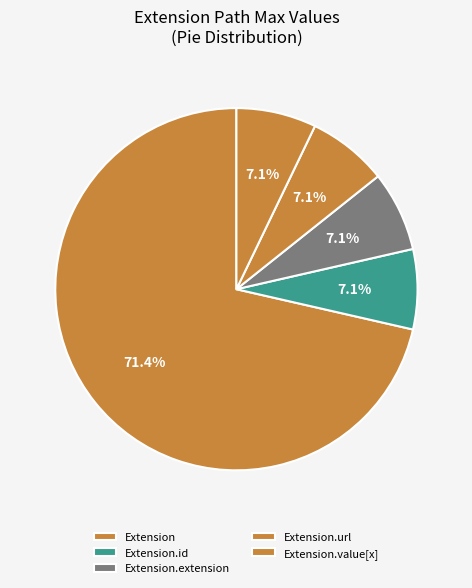

How many slices are in this pie chart?

5